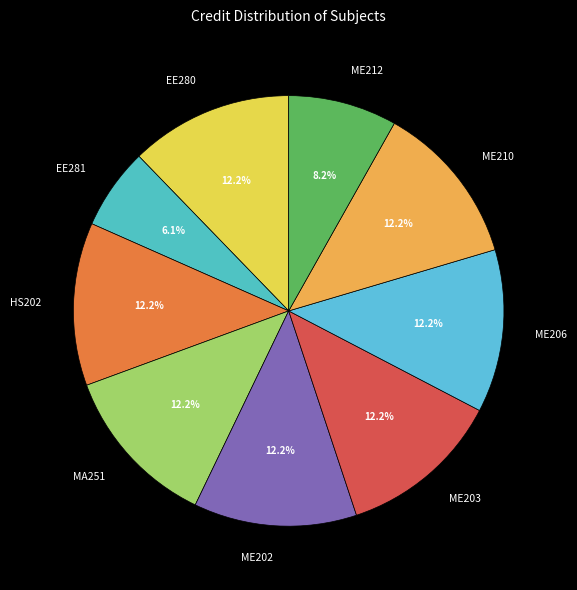

Which category has the smallest portion of the pie?

EE281